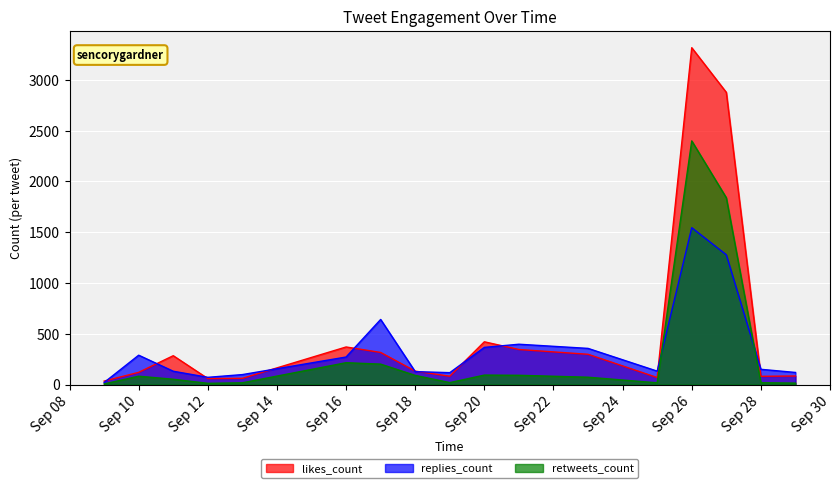

Rank the series by their average value, from lowest to highest.

retweets_count, replies_count, likes_count